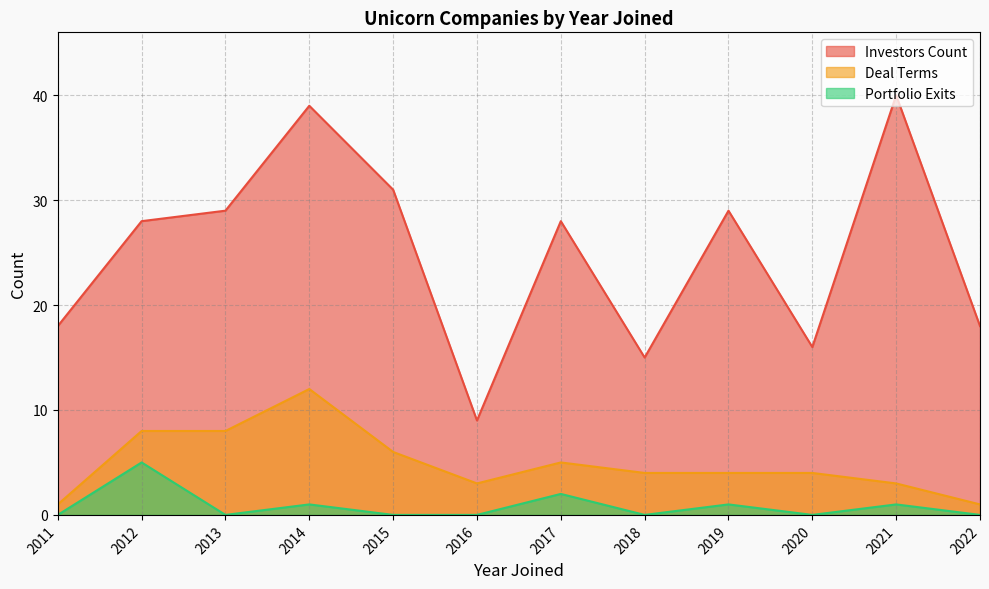

Between 2021 and 2020, which is larger?

2021